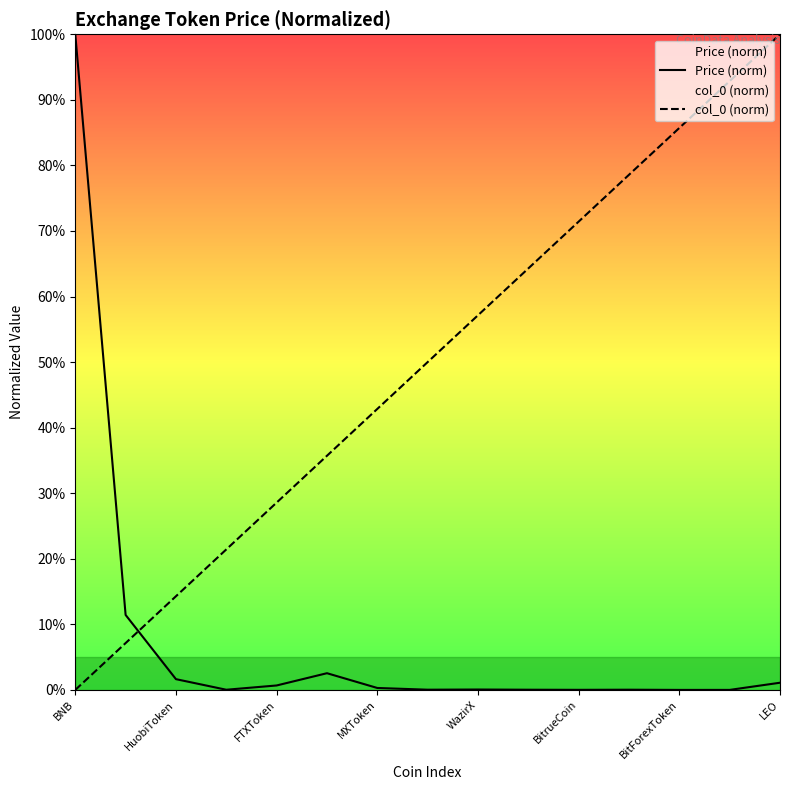

Is it true that col_0 (norm) equals 28.6 at FTXToken?

True